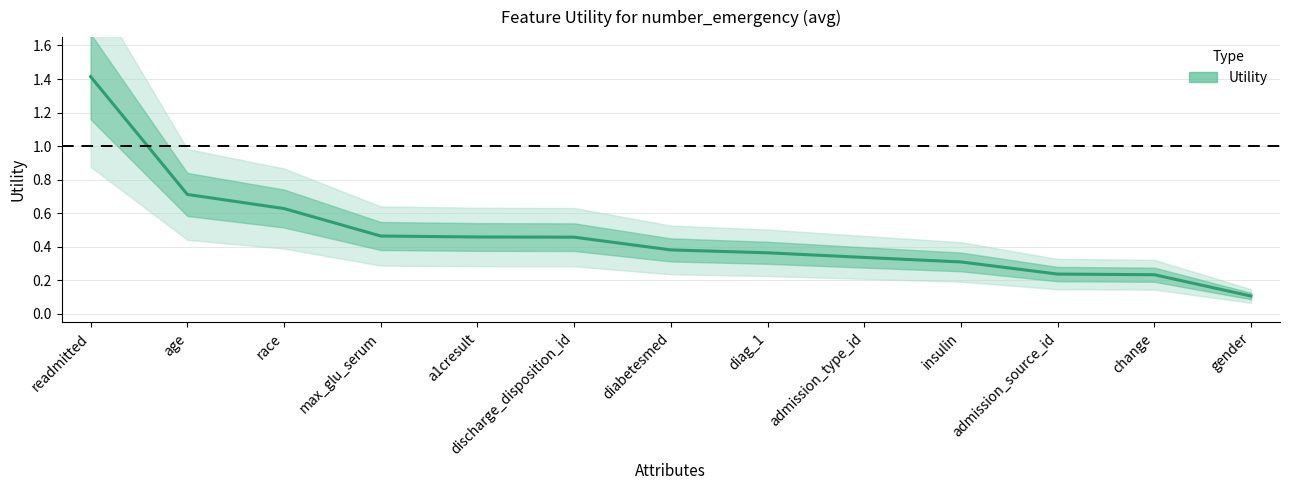

What is the maximum value shown in the chart?

1.4